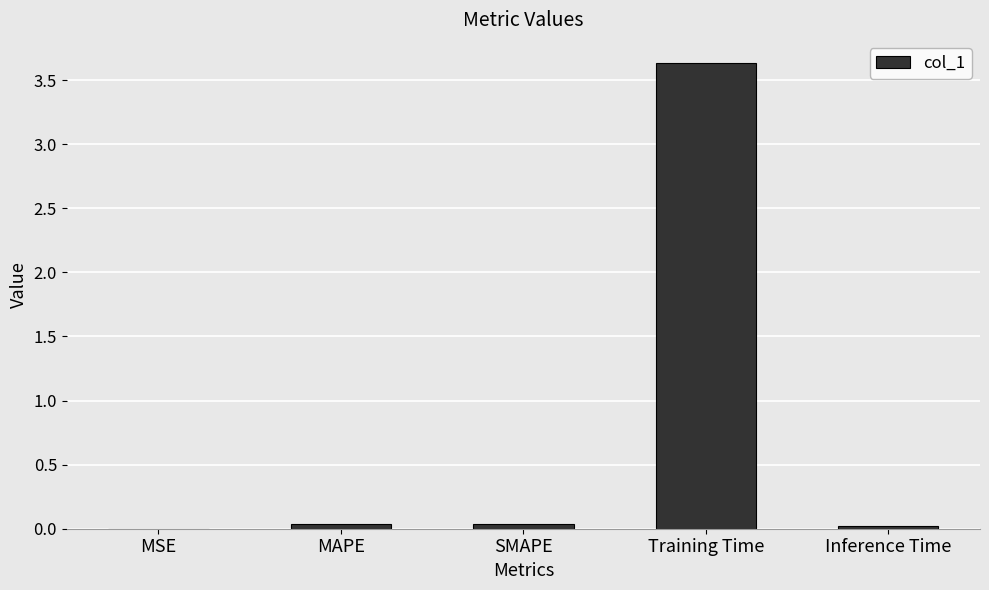

True or false: the data shows 0.0 at MSE.

True